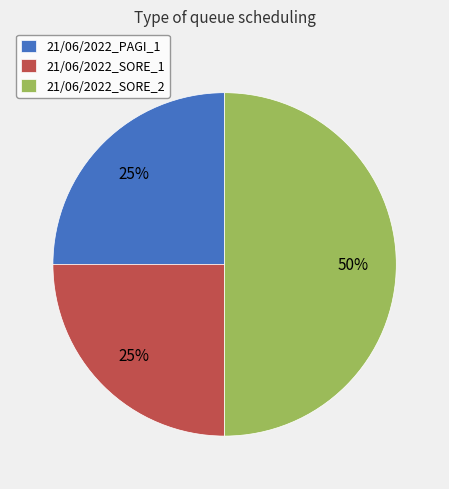

To the nearest percent, what portion does 21/06/2022_PAGI_1 represent?

25%